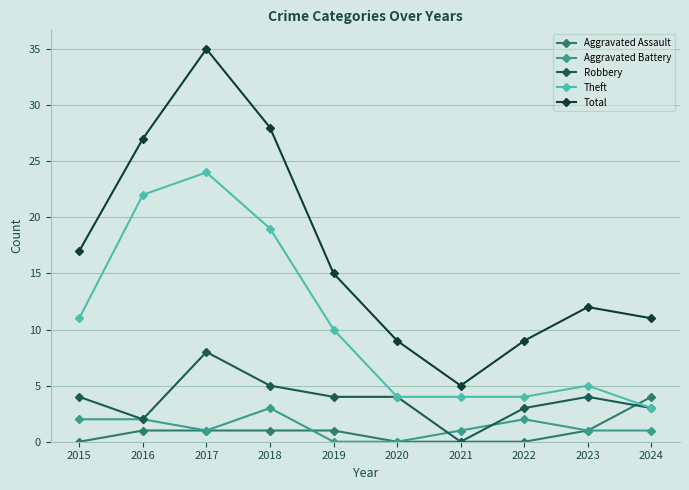

What is the difference between the second highest and minimum values in the Total series?

23